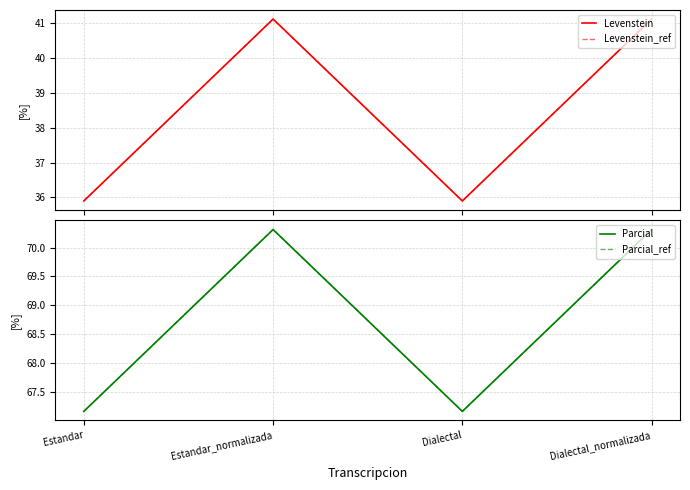

What is the difference between the maximum and minimum values in the Levenstein series?

5.2